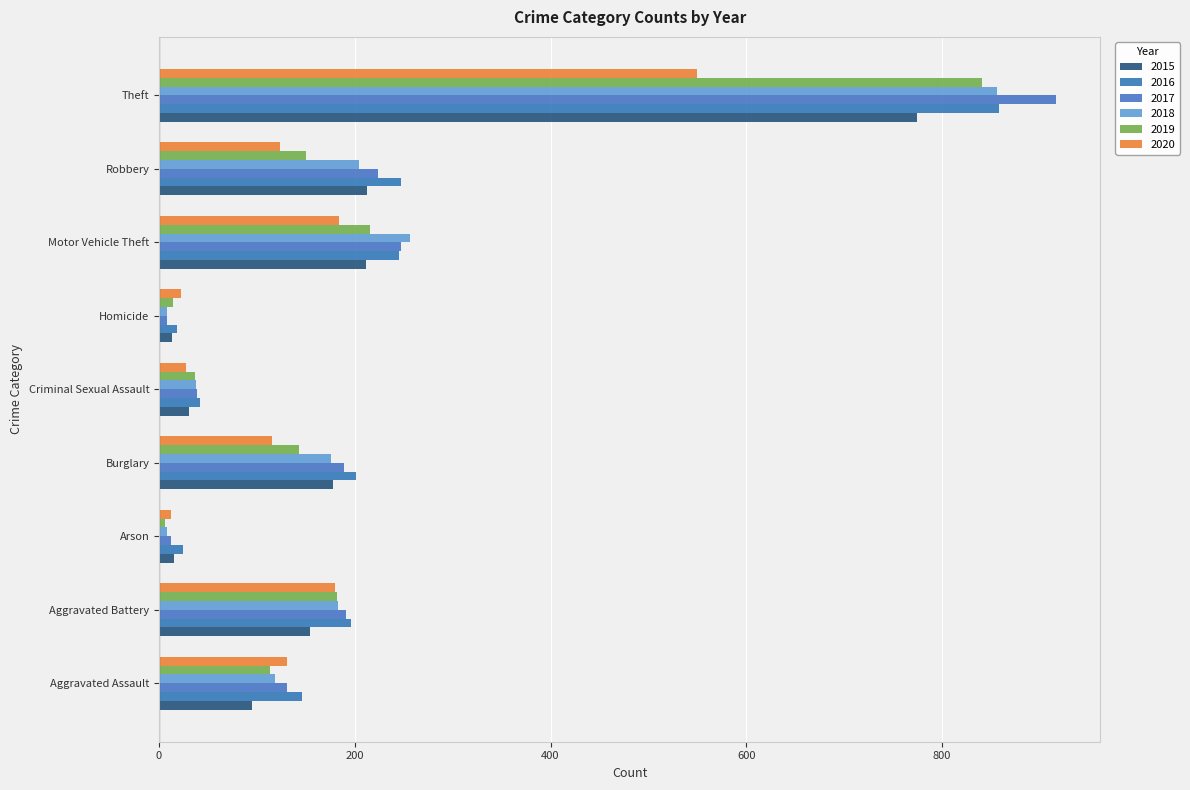

How many distinct data groups are displayed?

6